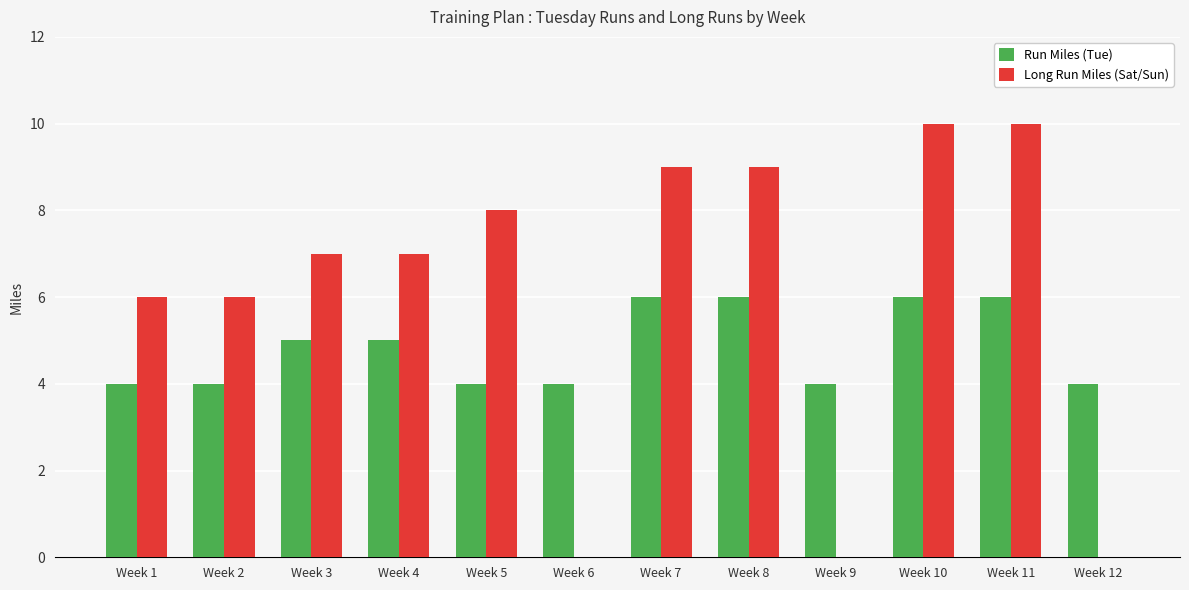

What is the total value across all series at Week 12?

4